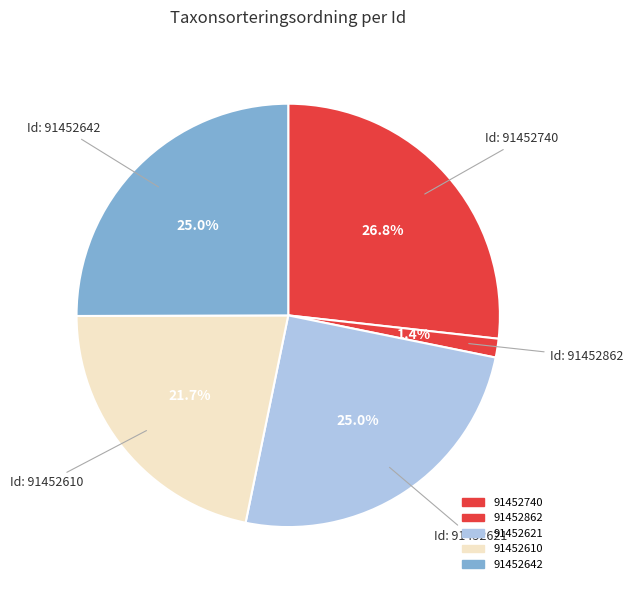

True or false: 91452642 accounts for 14% of the total.

False